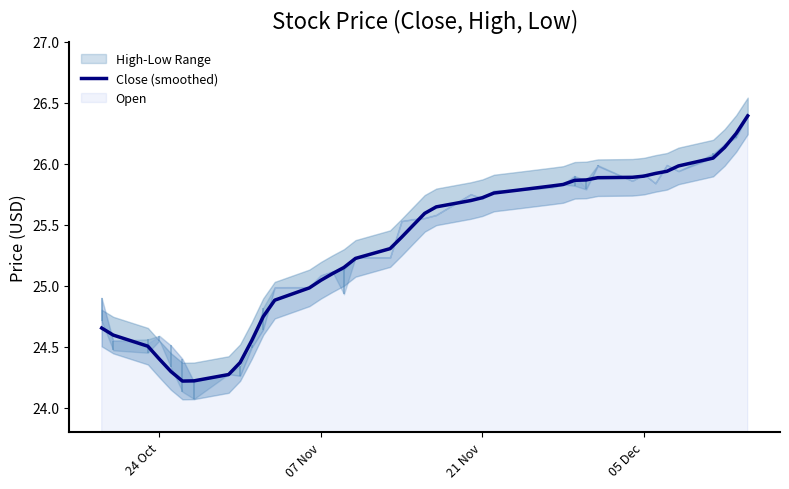

What is the greatest value displayed?

26.4